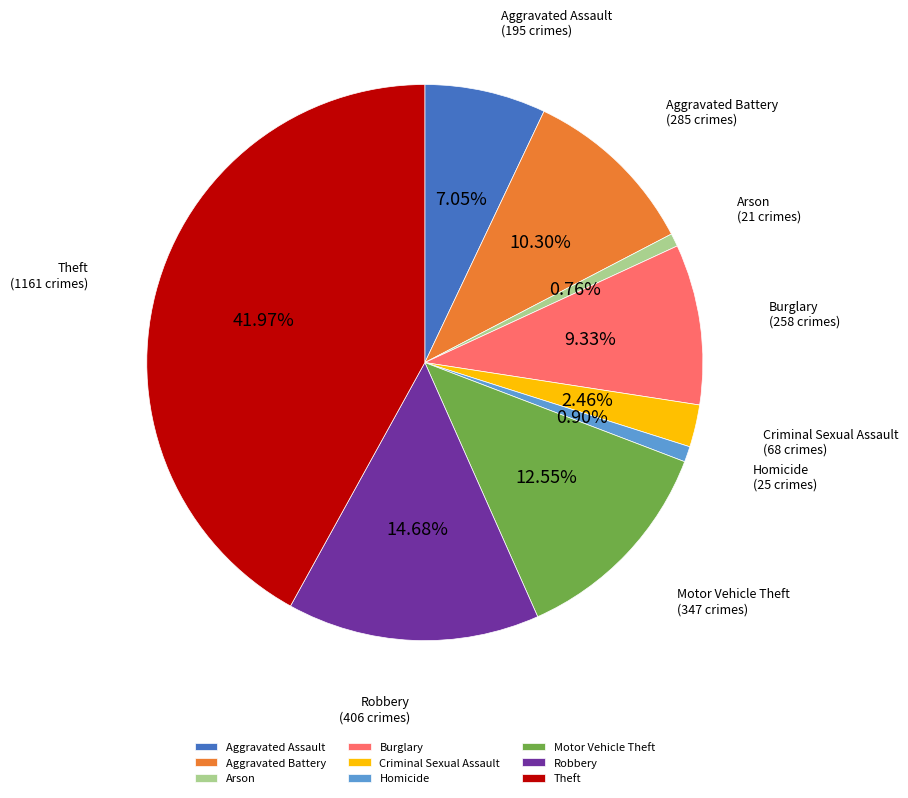

To the nearest percent, what is the difference between the Aggravated Battery and Robbery slice percentages?

4%